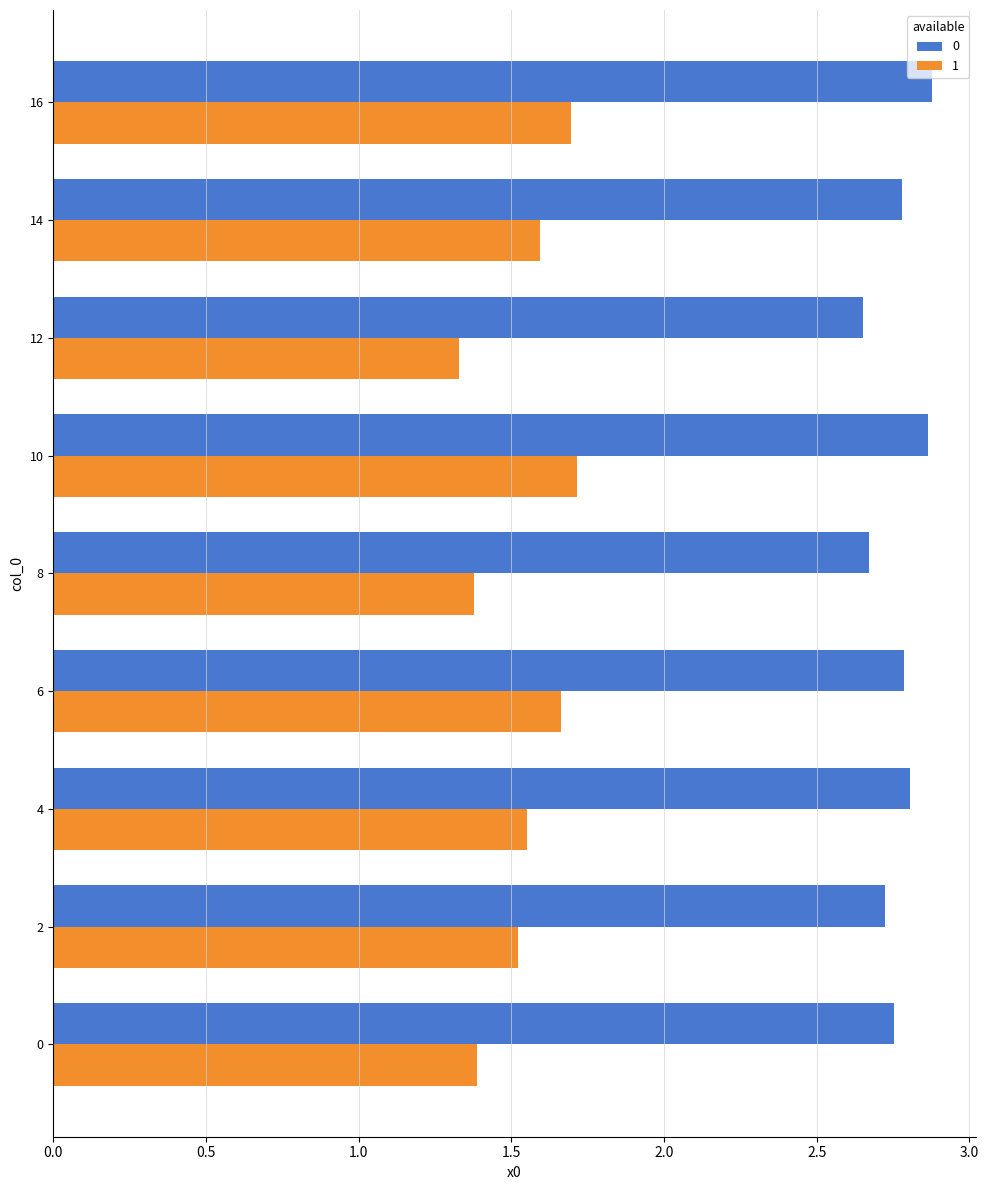

Is the value of 1 at 2 greater than the value of 0 at 12?

No